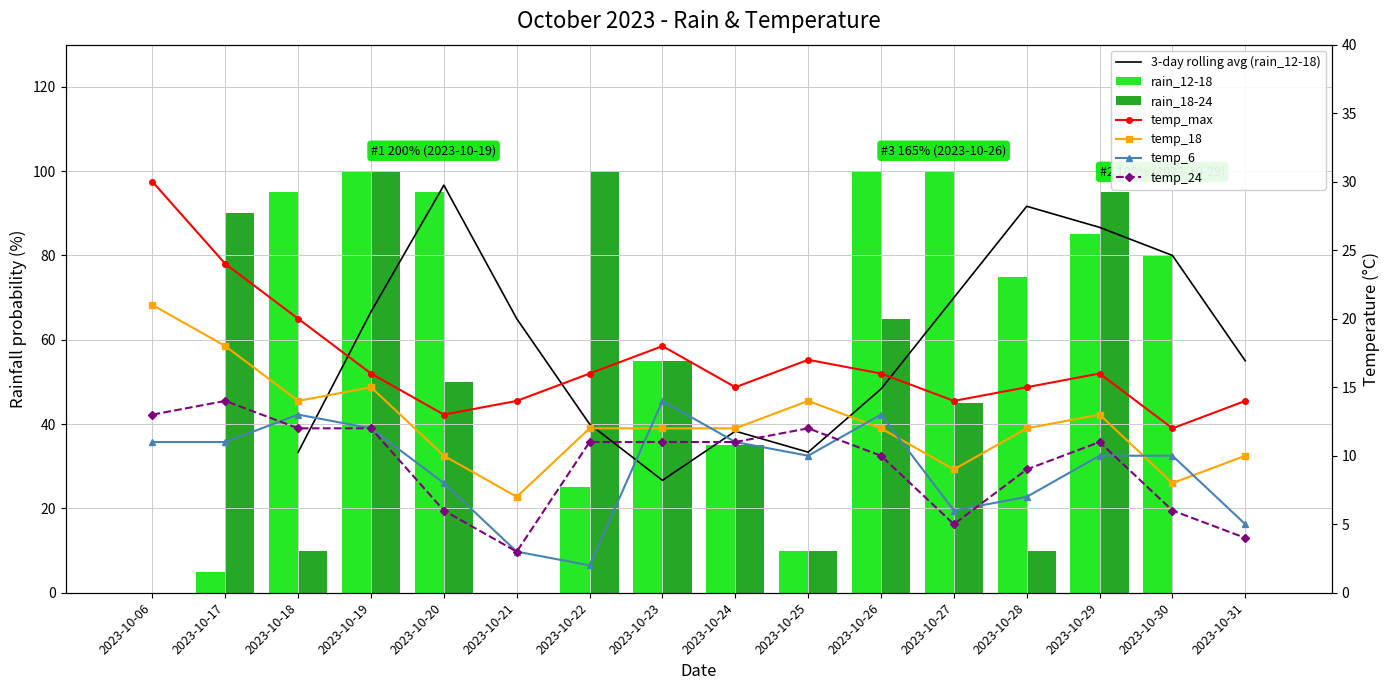

What is the spread (max minus min) of values at 2023-10-17?

85